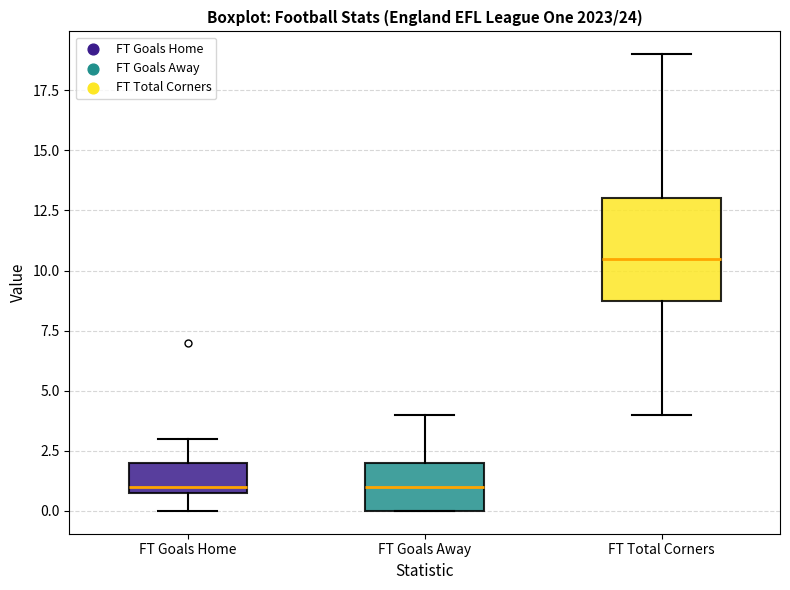

Where does the upper whisker of the box for FT Total Corners end on the y-axis? The values are not printed on the chart, so give them approximately, as read against the axis.

19.0